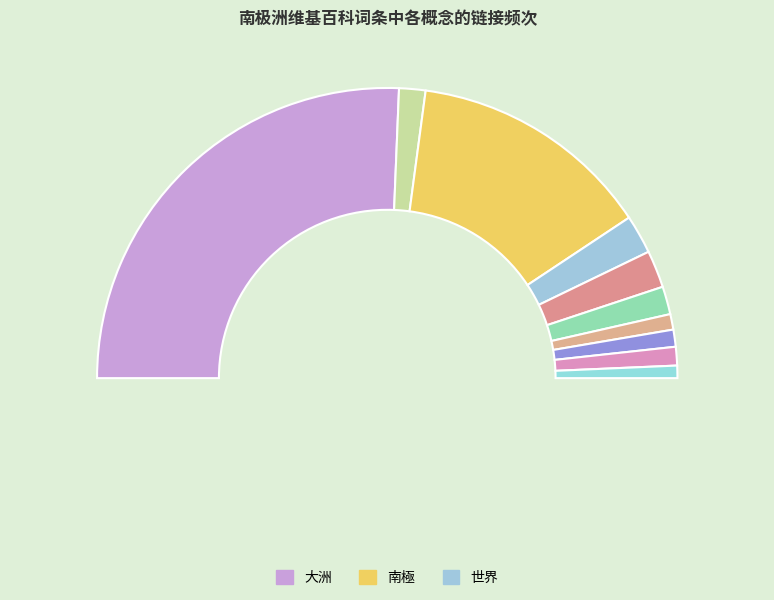

What percentage is the 大洲 slice, to the nearest percent?

51%